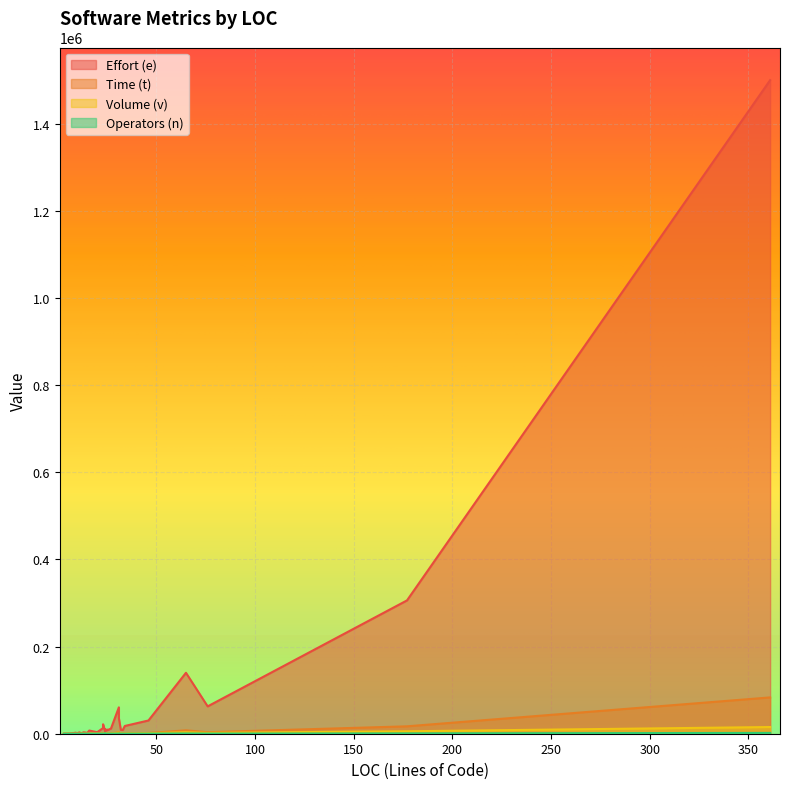

In t, how many points are higher than both neighbors (excluding endpoints)?

9